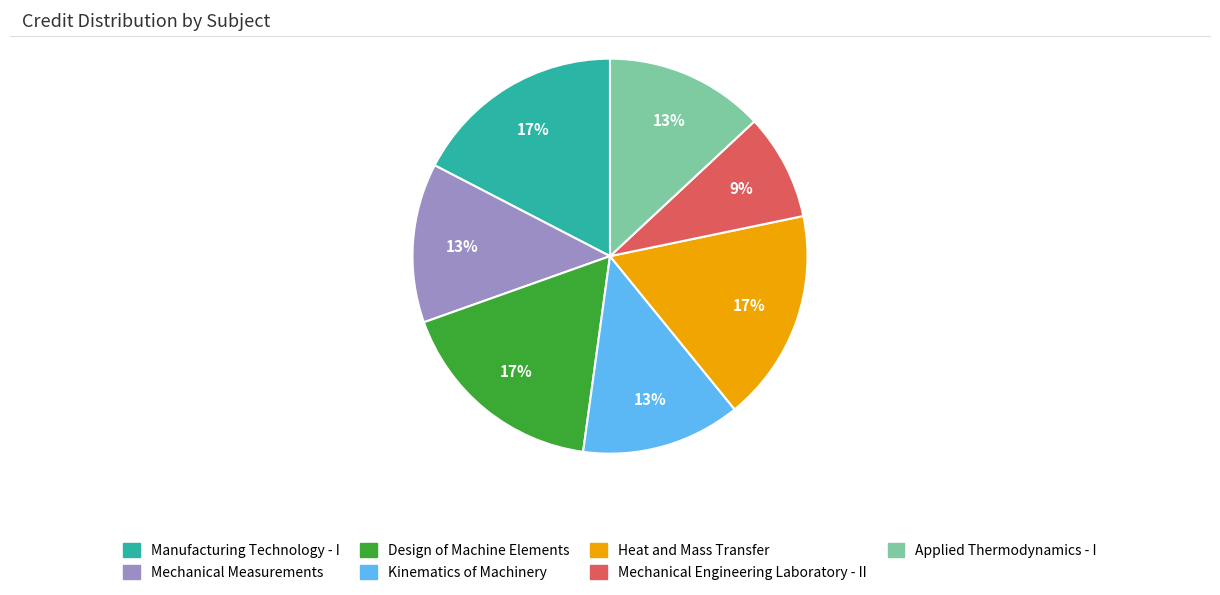

Combined, do Kinematics of Machinery and Manufacturing Technology - I account for over 50%?

No